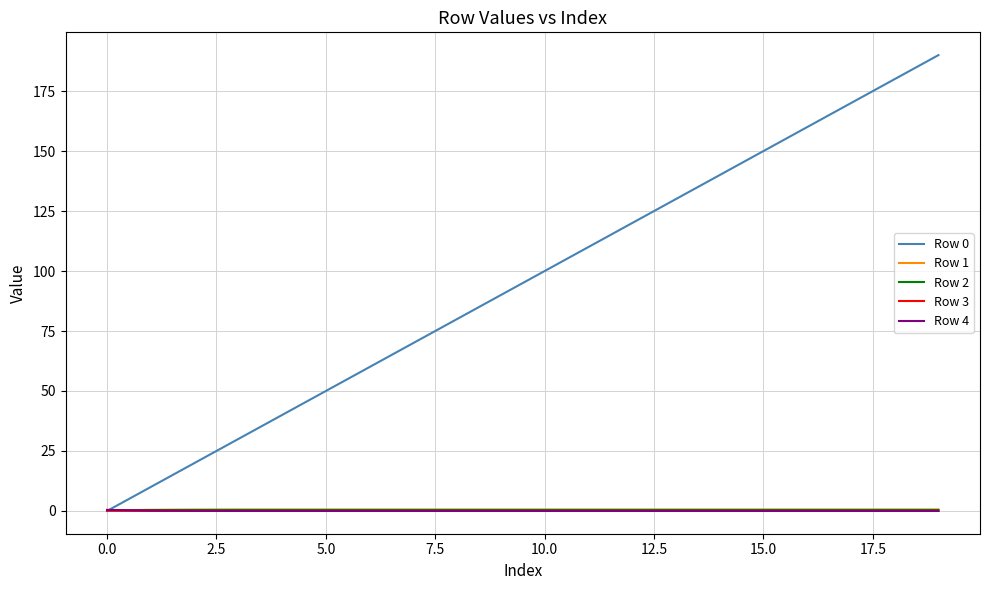

What is the maximum value for Row 0?

190.0